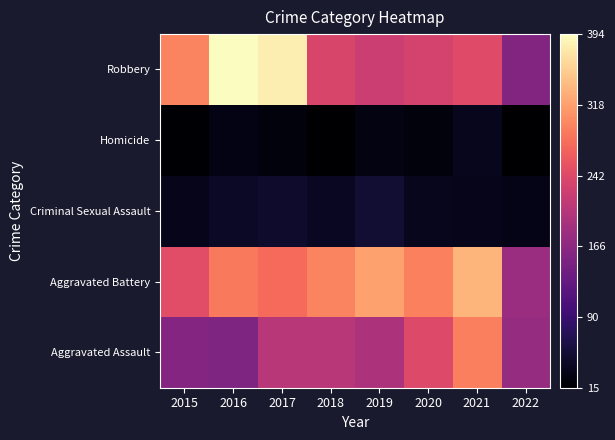

At how many categories does at least one series exceed 56?

8